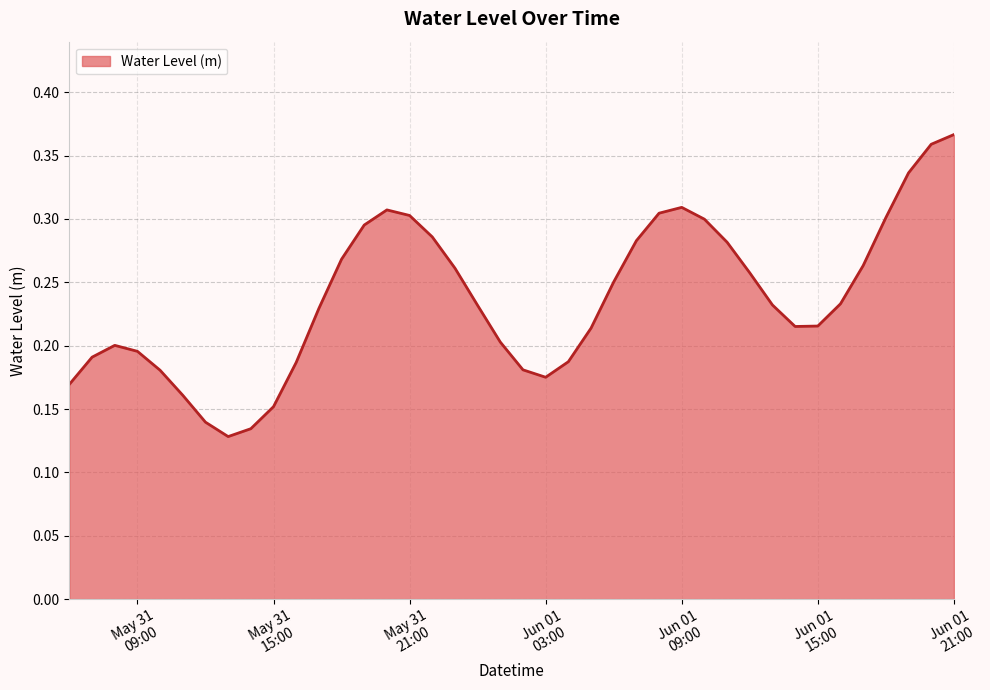

Does the chart have visible grid lines?

Yes